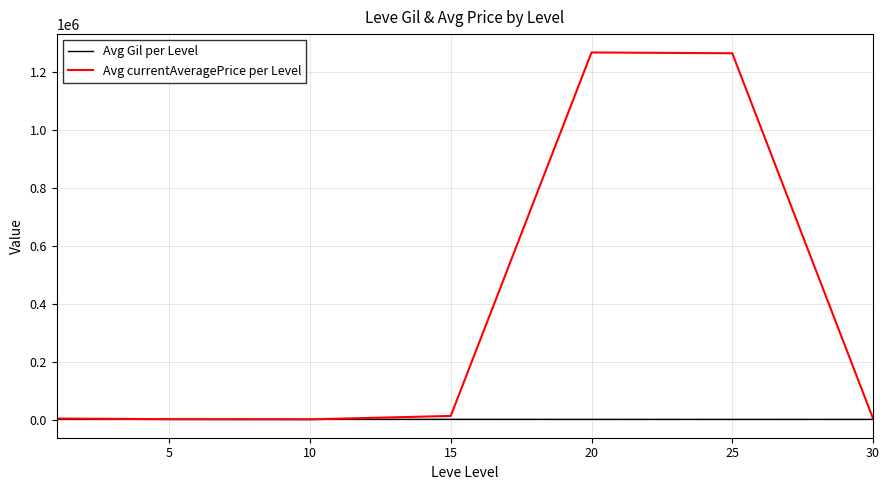

Which series has the largest total across all categories?

Avg currentAveragePrice per Level